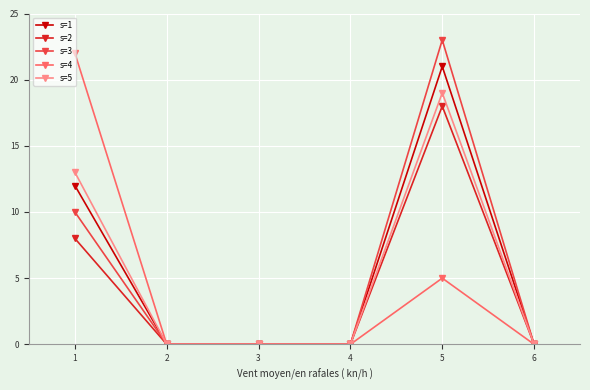

What are all the series names shown in the legend?

s=1, s=2, s=3, s=4, s=5